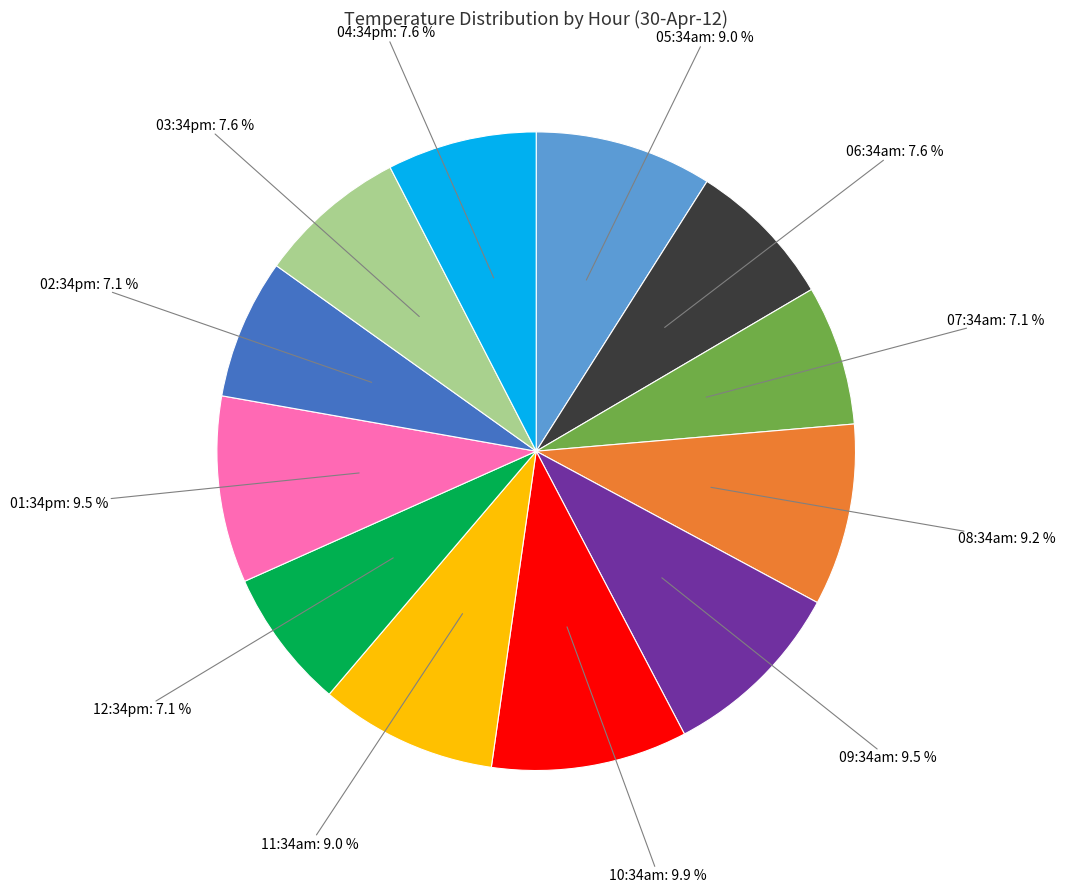

Is there any slice that represents more than half of the pie?

No